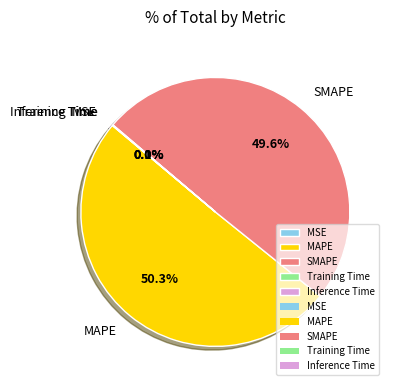

Which slice is the largest?

MAPE